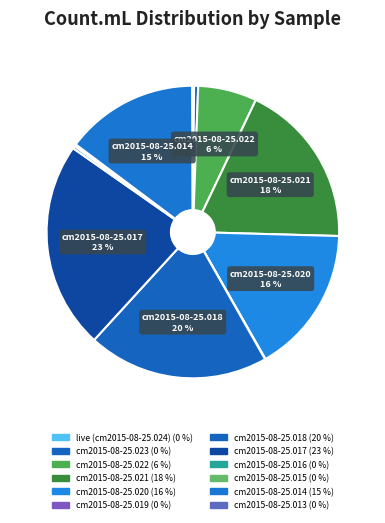

True or false: cm2015-08-25.023 accounts for 1% of the total.

False